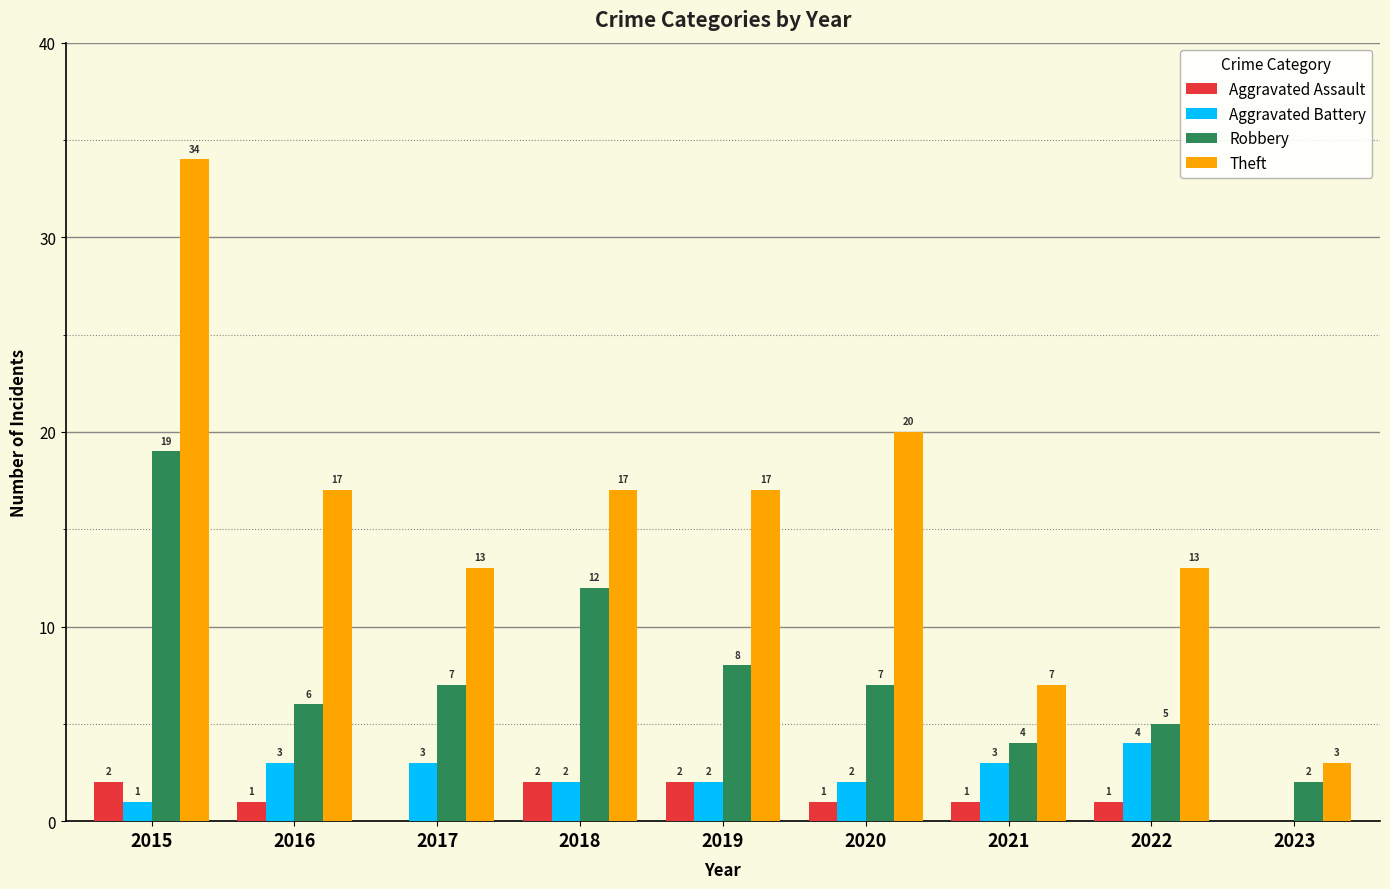

How many Aggravated Assault values are between 1 and 2?

7